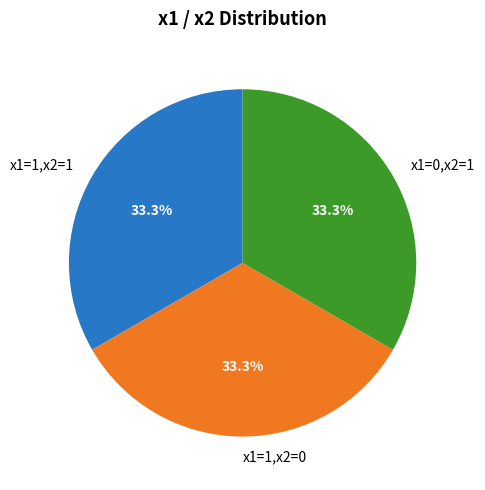

To the nearest percent, what percentage of the pie is x1=1,x2=1?

33%